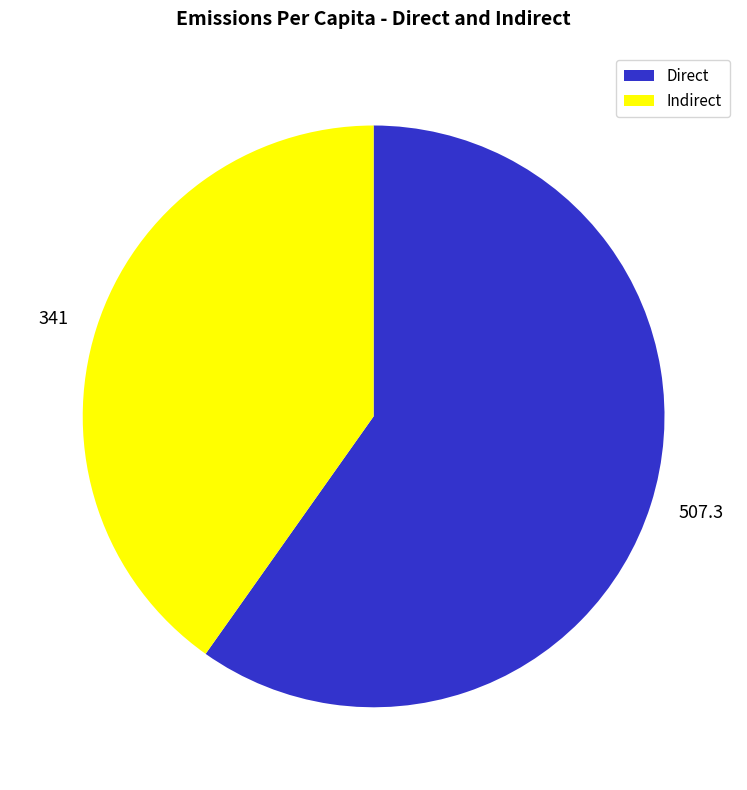

Does any single category account for the majority?

Yes